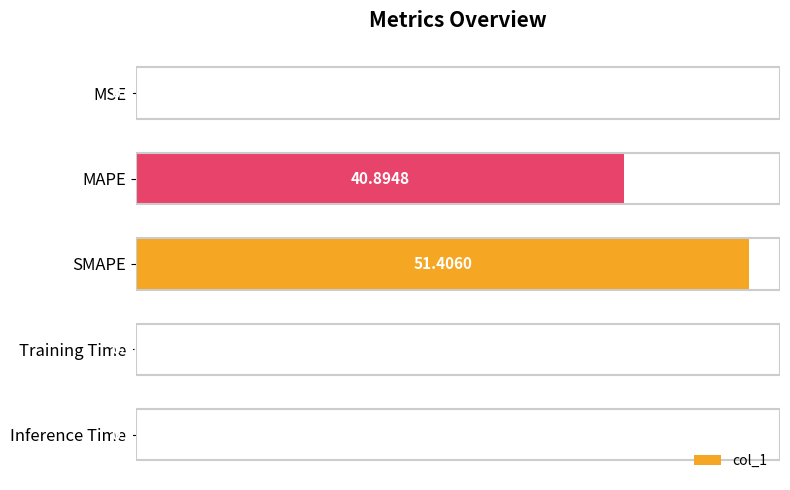

Which has a higher value, MAPE or Inference Time?

MAPE